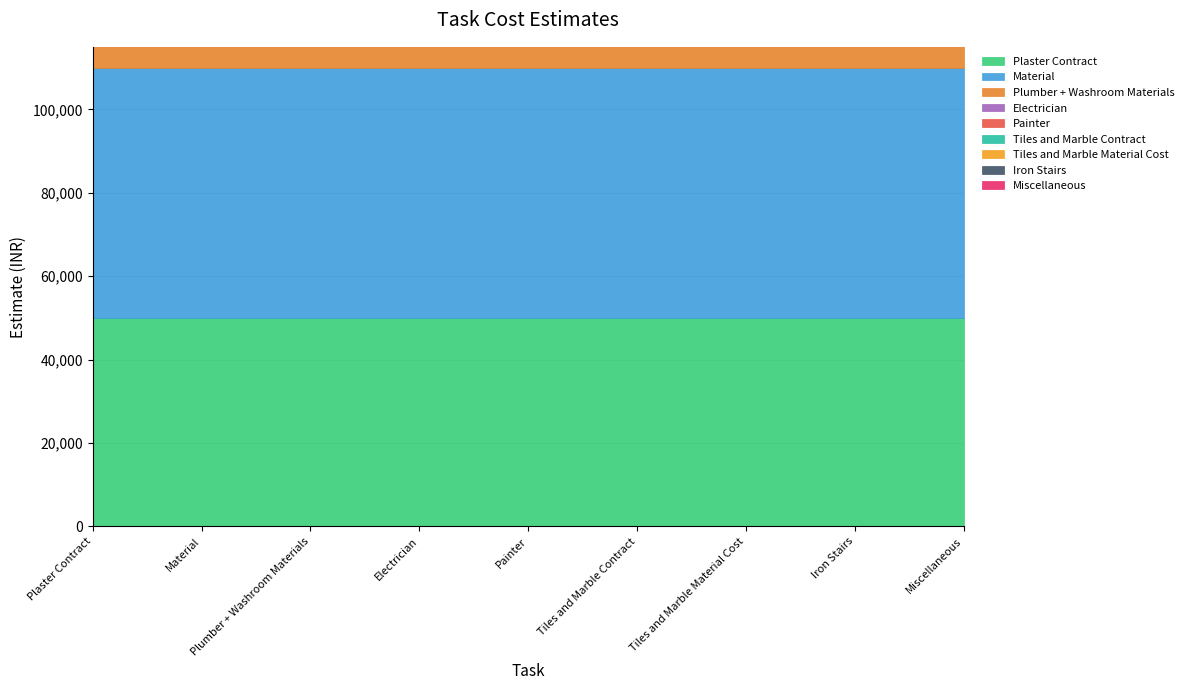

Approximately how many times larger is the value at Tiles and Marble Material Cost compared to Material?

0.7